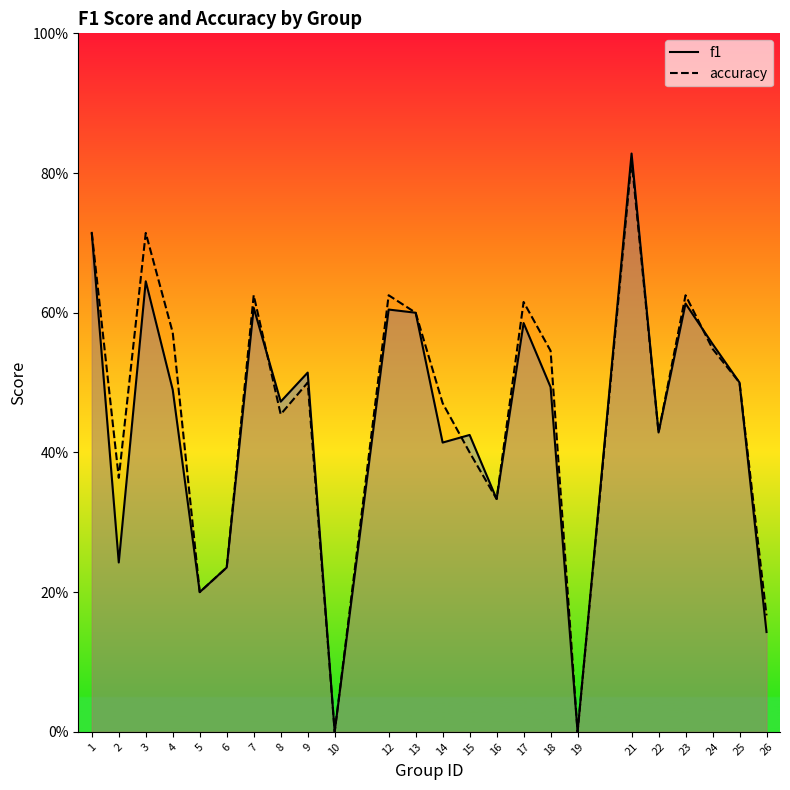

Reading left to right, list all the values displayed in this chart.

f1: 0.7	0.2	0.6	0.5	0.2	0.2	0.6	0.5	0.5	0.0	0.6	0.6	0.4	0.4	0.3	0.6	0.5	0.0	0.8	0.4	0.6	0.6	0.5	0.1
accuracy: 0.7	0.4	0.7	0.6	0.2	0.2	0.6	0.5	0.5	0.0	0.6	0.6	0.5	0.4	0.3	0.6	0.5	0.0	0.8	0.4	0.6	0.5	0.5	0.2